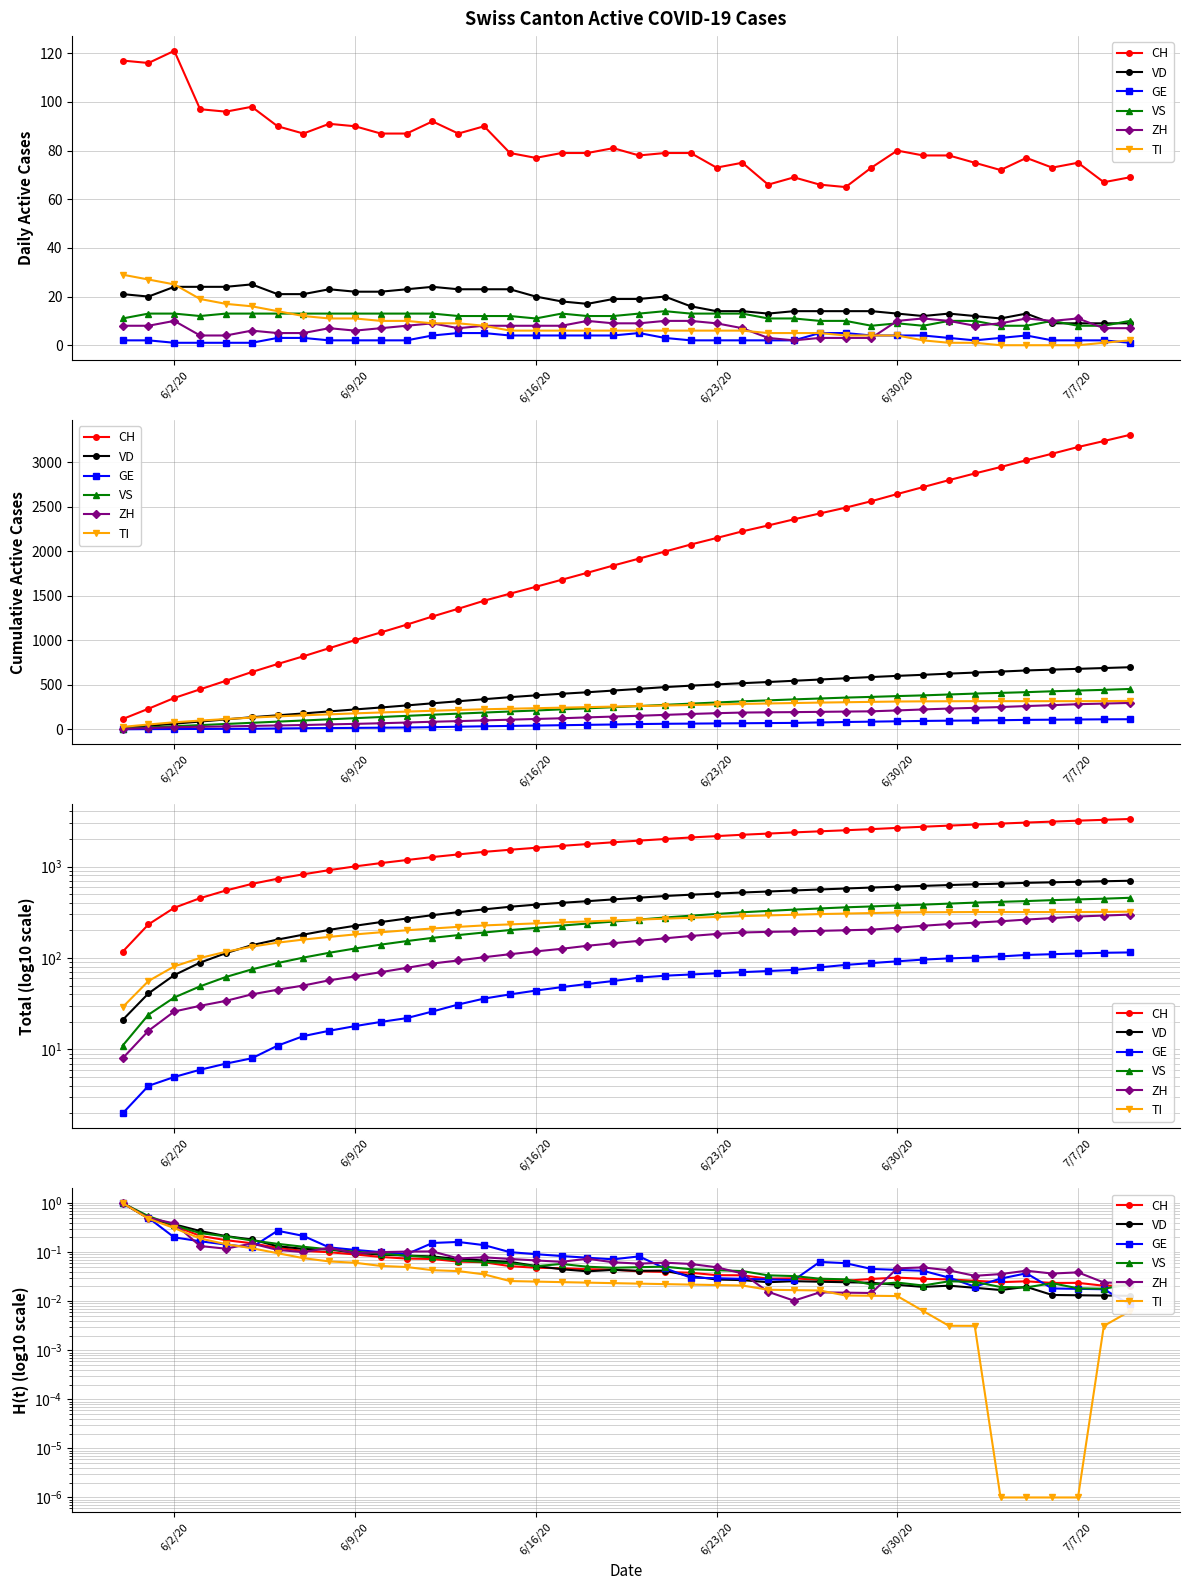

How many data points does each series have?

40